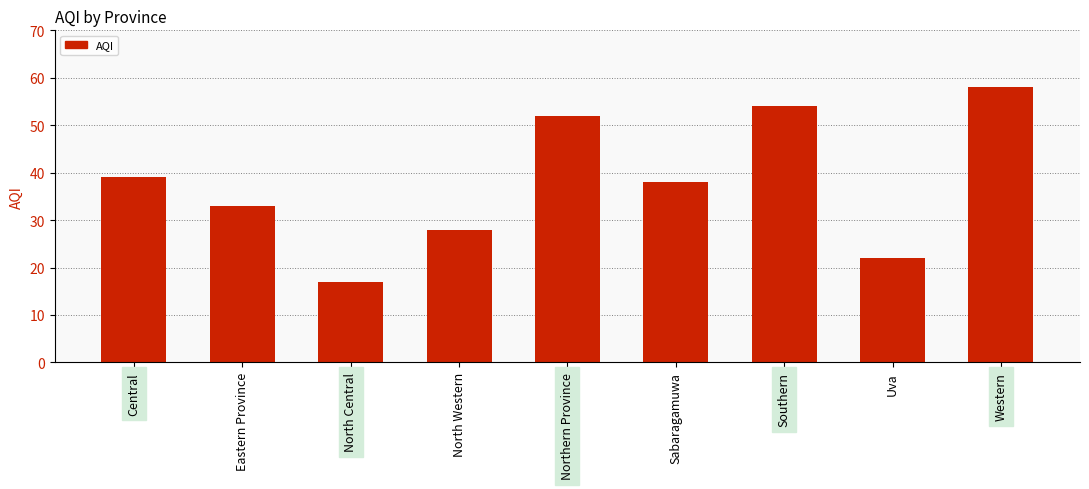

Reading left to right, extract all data points from this chart.

Central=39	Eastern Province=33	North Central=17	North Western=28	Northern Province=52	Sabaragamuwa=38	Southern=54	Uva=22	Western=58